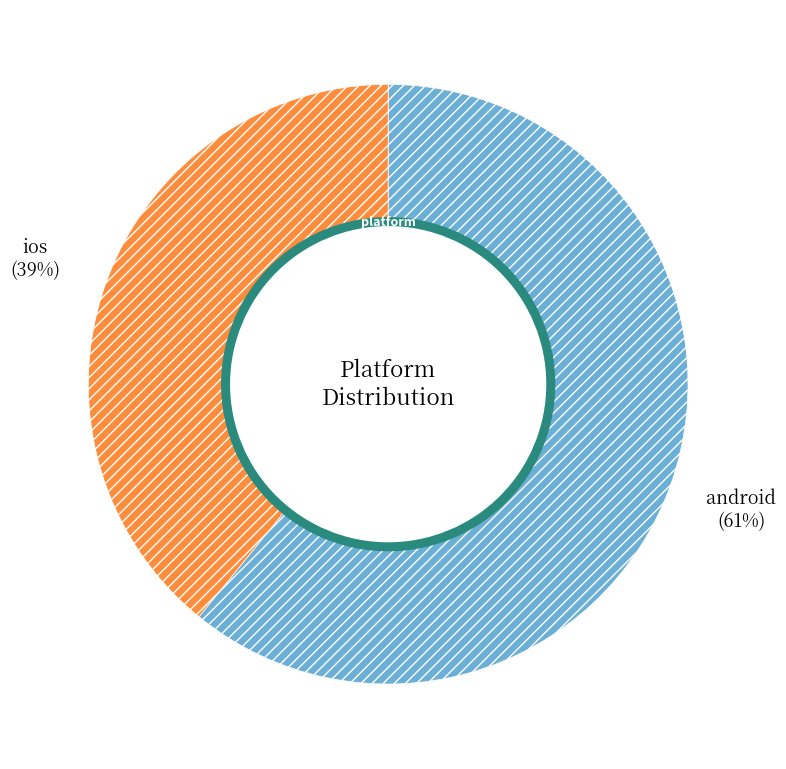

How many segments does this pie chart have?

2